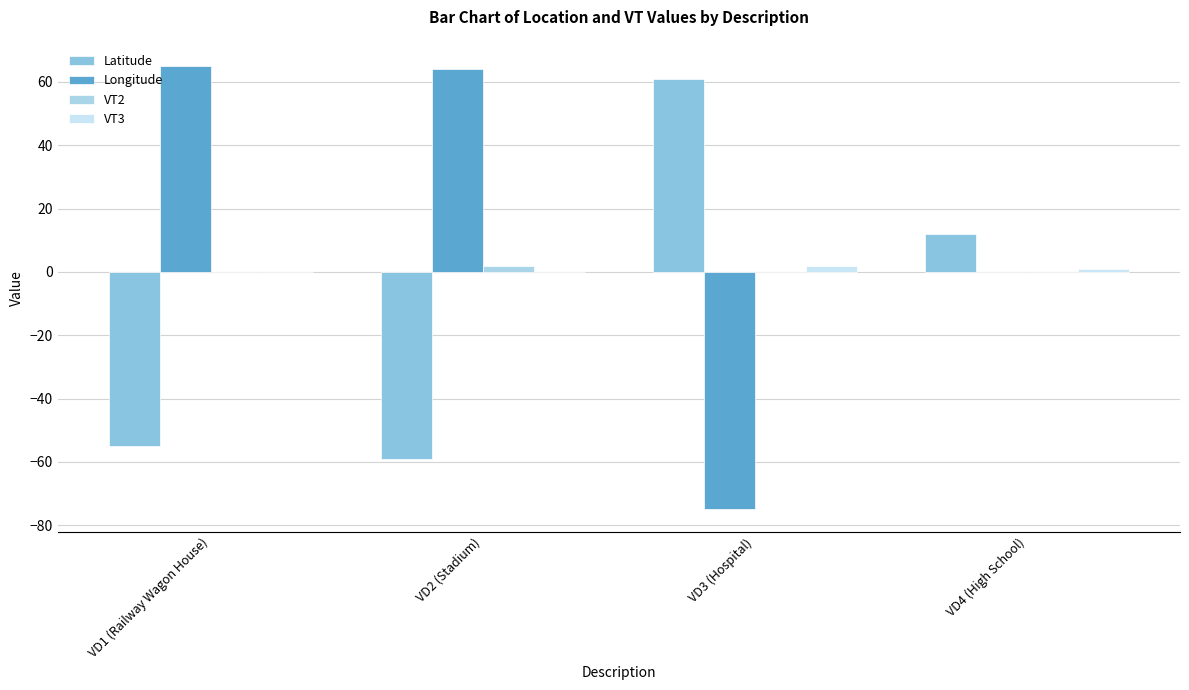

Are the bars grouped side by side (vs. stacked)?

Yes